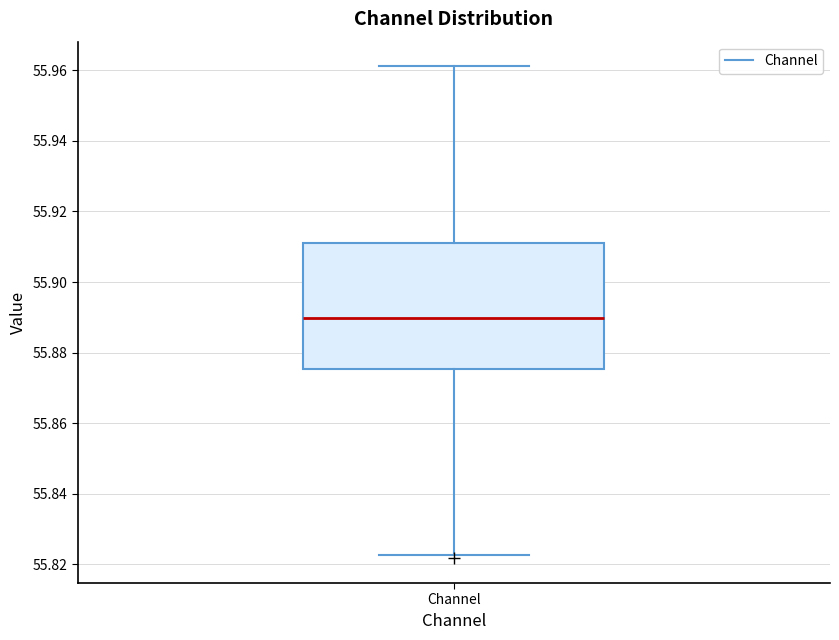

Read this box plot against the y-axis: the position of the median line, the range covered by the box, and the ends of both whiskers. The values are not printed on the chart, so give them approximately, as read against the axis.

median 55.890, box 55.876 to 55.912, whiskers 55.822 to 55.962